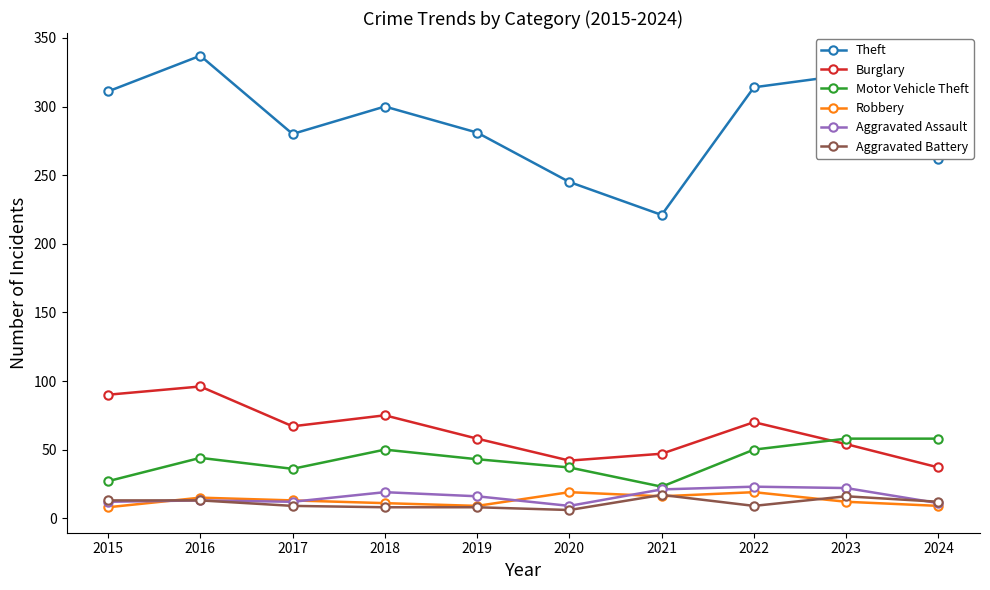

True or false: Theft and Motor Vehicle Theft intersect in this chart.

False